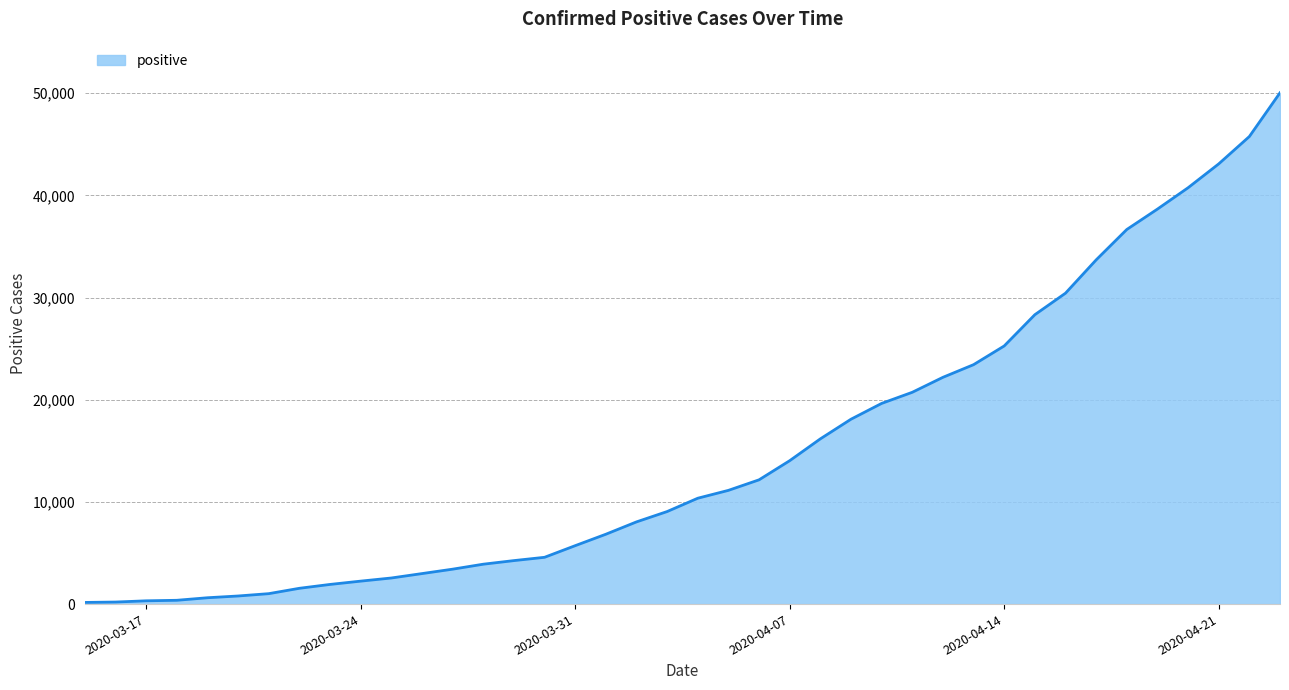

What is the difference between the maximum and minimum values?

49874